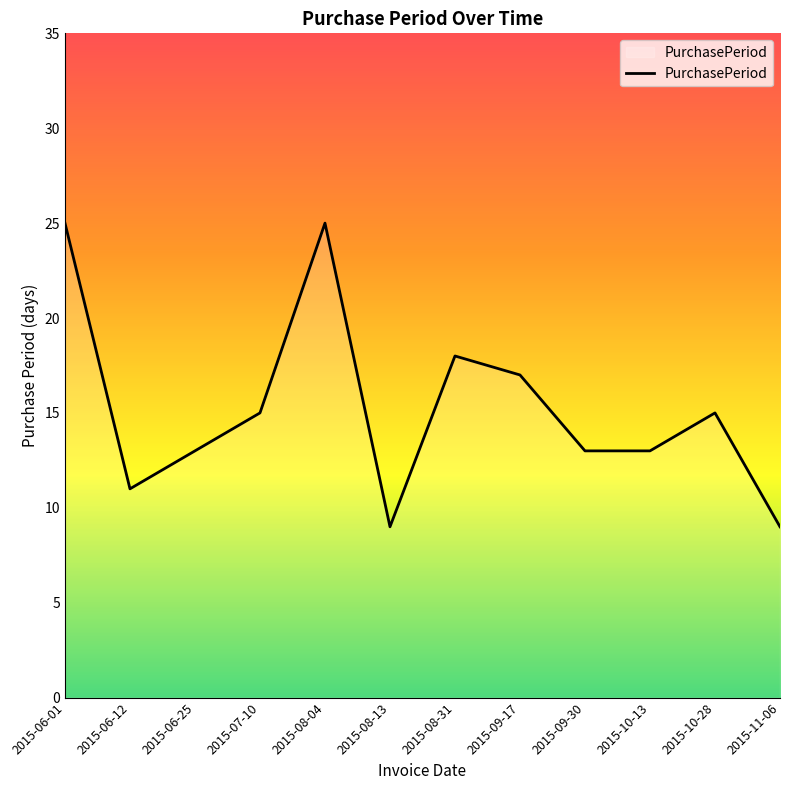

What is the difference between the values at 2015-08-04 and 2015-10-28?

10